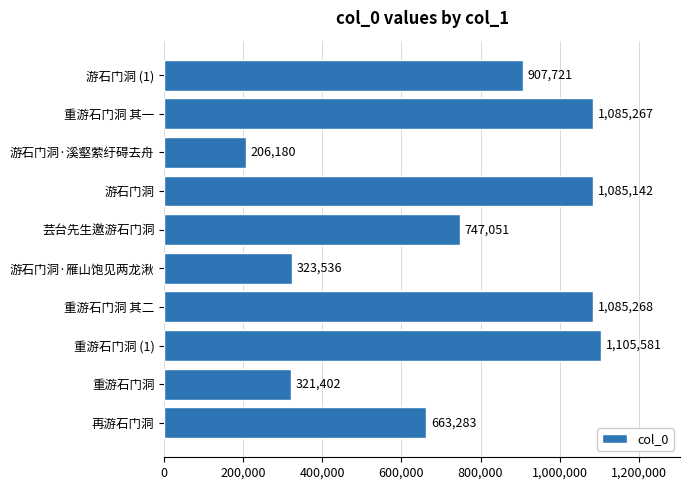

Rank the categories by value from highest to lowest.

重游石门洞 (1), 重游石门洞 其二, 重游石门洞 其一, 游石门洞, 游石门洞 (1), 芸台先生邀游石门洞, 再游石门洞, 游石门洞·雁山饱见两龙湫, 重游石门洞, 游石门洞·溪壑萦纡碍去舟